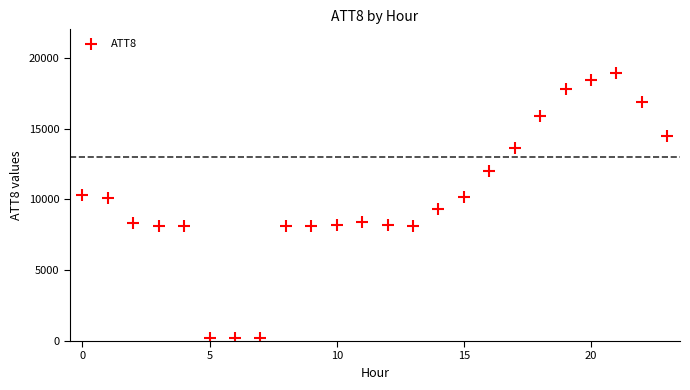

What Y value in the scatter plot is closest to 9550?

9300